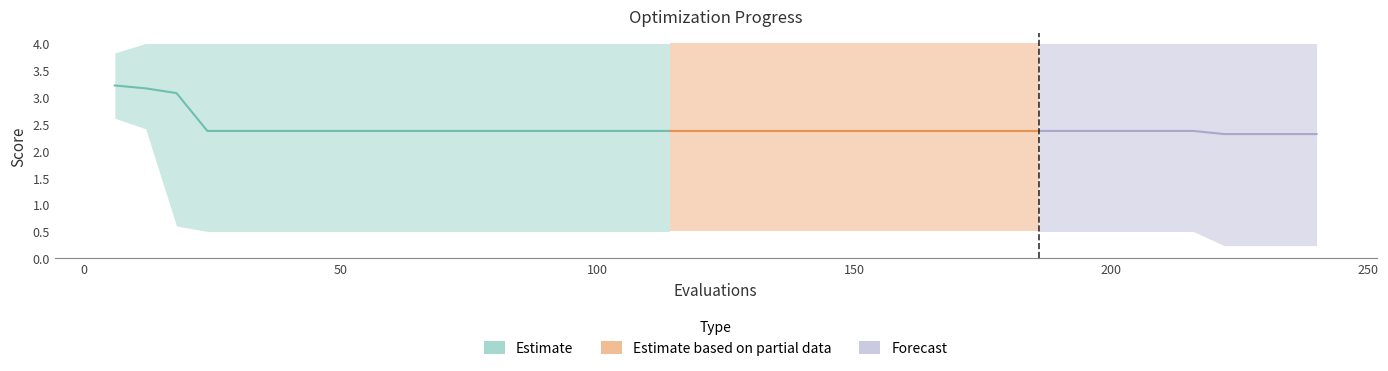

True or false: worst and best intersect in this chart.

False